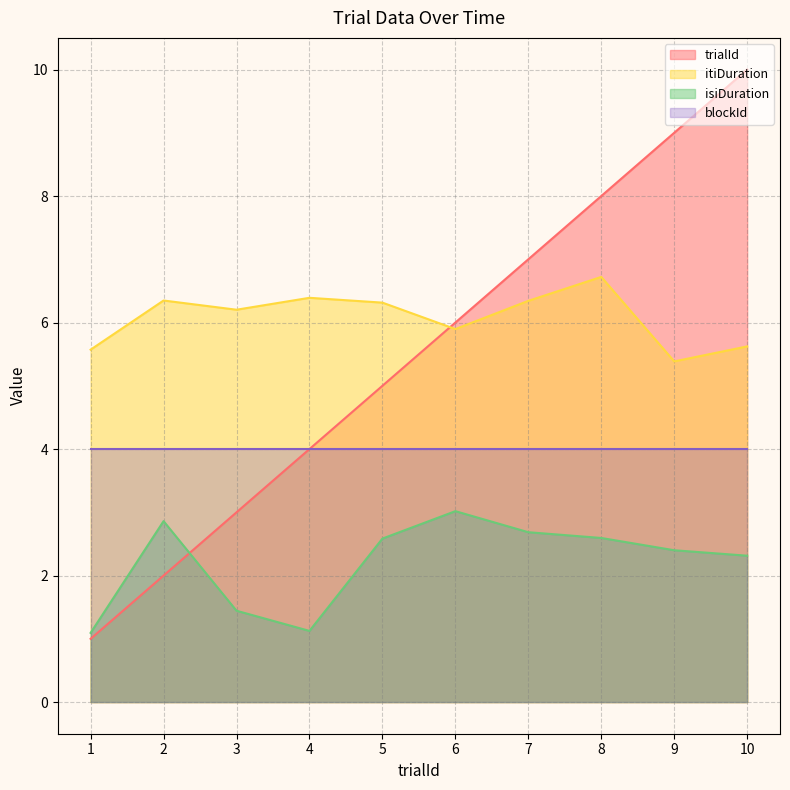

What is the total value across all series at 4?

15.5